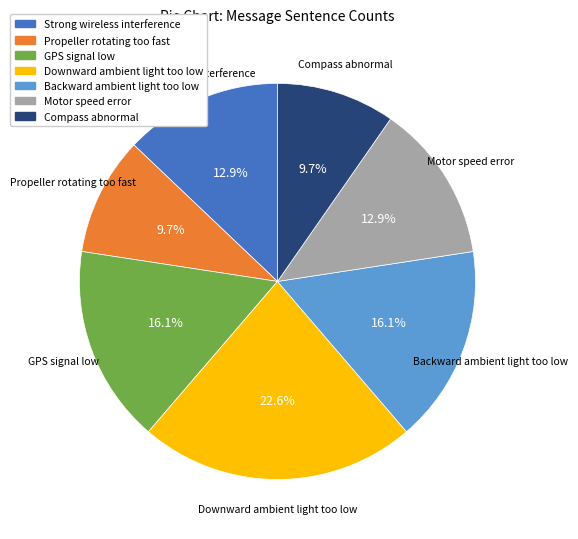

What is the largest slice in the pie chart?

Downward ambient light too low